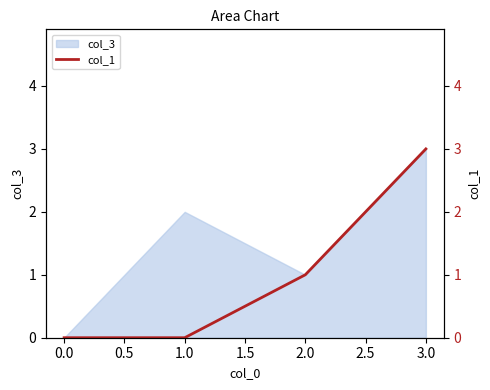

Rank the categories by col_3 value from highest to lowest.

3.0, 1.0, 2.0, 0.0